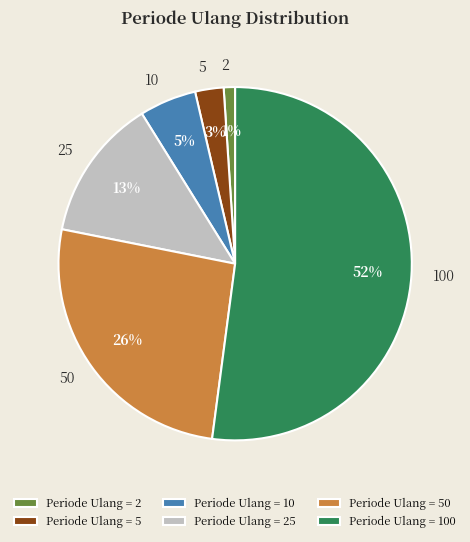

Combined, do 25 and 50 account for over 50%?

No